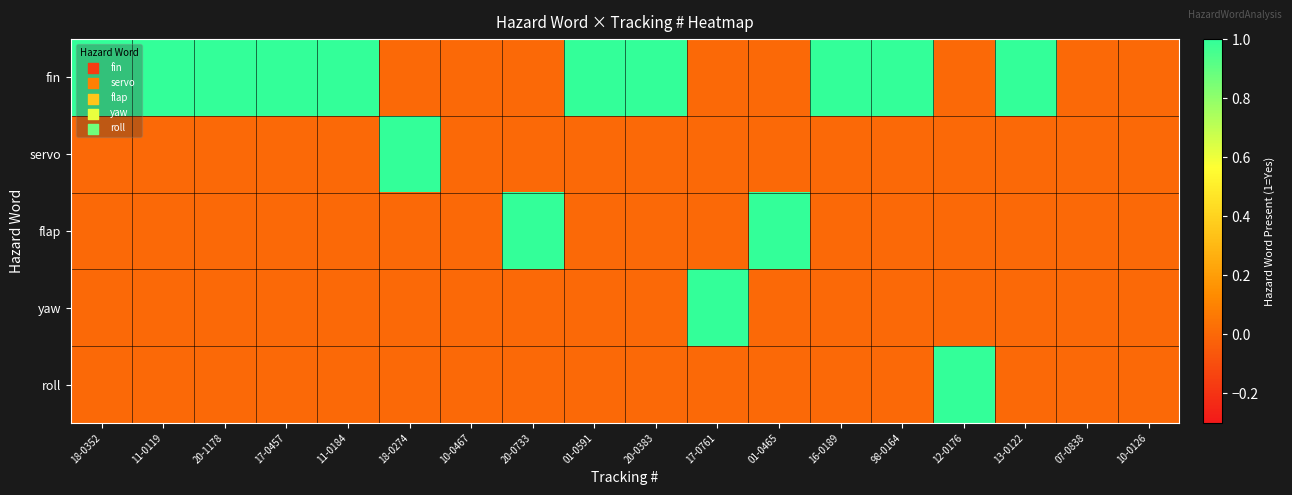

Reading right to left, extract all data points from this chart.

fin: 10-0126=0	07-0838=0	13-0122=1	12-0176=0	98-0164=1	16-0189=1	01-0465=0	17-0761=0	20-0383=1	01-0591=1	20-0733=0	10-0467=0	18-0274=0	11-0184=1	17-0457=1	20-1178=1	11-0119=1	18-0352=1
servo: 10-0126=0	07-0838=0	13-0122=0	12-0176=0	98-0164=0	16-0189=0	01-0465=0	17-0761=0	20-0383=0	01-0591=0	20-0733=0	10-0467=0	18-0274=1	11-0184=0	17-0457=0	20-1178=0	11-0119=0	18-0352=0
flap: 10-0126=0	07-0838=0	13-0122=0	12-0176=0	98-0164=0	16-0189=0	01-0465=1	17-0761=0	20-0383=0	01-0591=0	20-0733=1	10-0467=0	18-0274=0	11-0184=0	17-0457=0	20-1178=0	11-0119=0	18-0352=0
yaw: 10-0126=0	07-0838=0	13-0122=0	12-0176=0	98-0164=0	16-0189=0	01-0465=0	17-0761=1	20-0383=0	01-0591=0	20-0733=0	10-0467=0	18-0274=0	11-0184=0	17-0457=0	20-1178=0	11-0119=0	18-0352=0
roll: 10-0126=0	07-0838=0	13-0122=0	12-0176=1	98-0164=0	16-0189=0	01-0465=0	17-0761=0	20-0383=0	01-0591=0	20-0733=0	10-0467=0	18-0274=0	11-0184=0	17-0457=0	20-1178=0	11-0119=0	18-0352=0